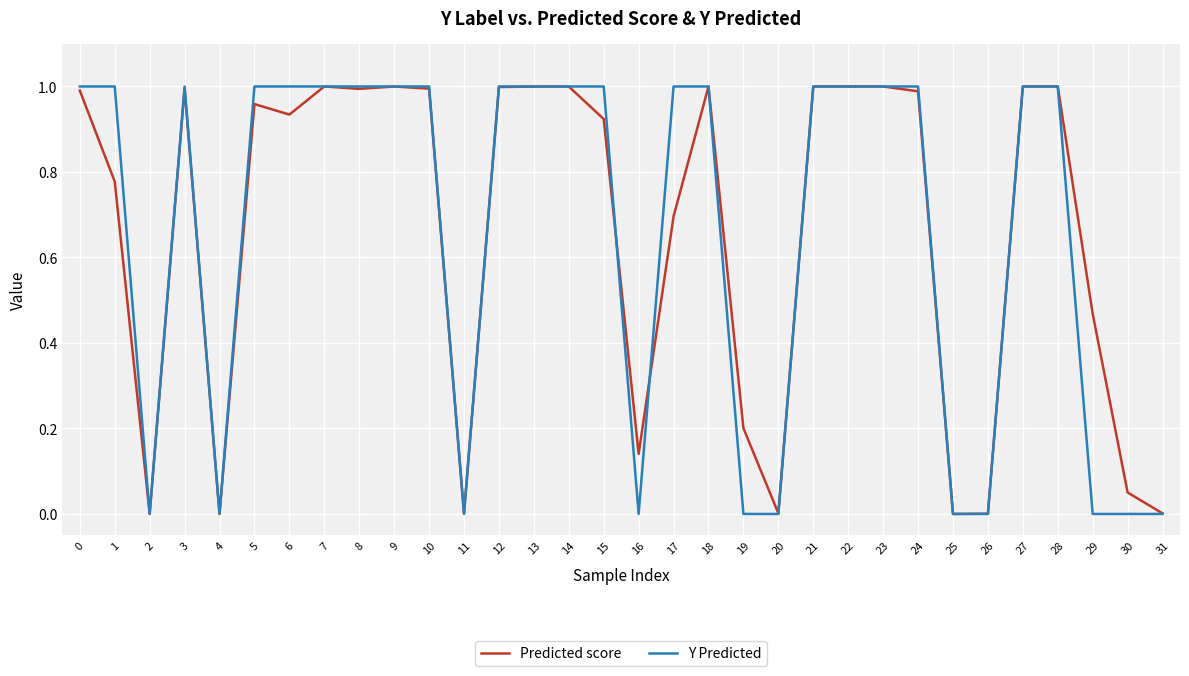

Where is the first local maximum for Predicted score?

3